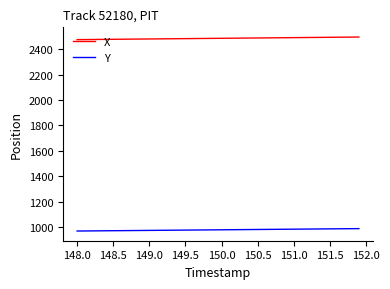

True or false: Y and X cross at least once.

False